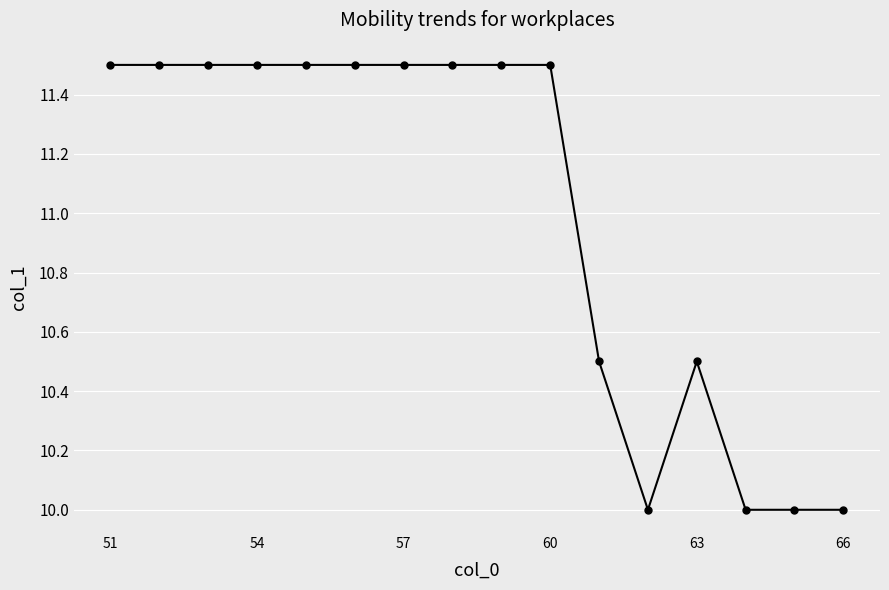

How many lines are shown in the chart?

1